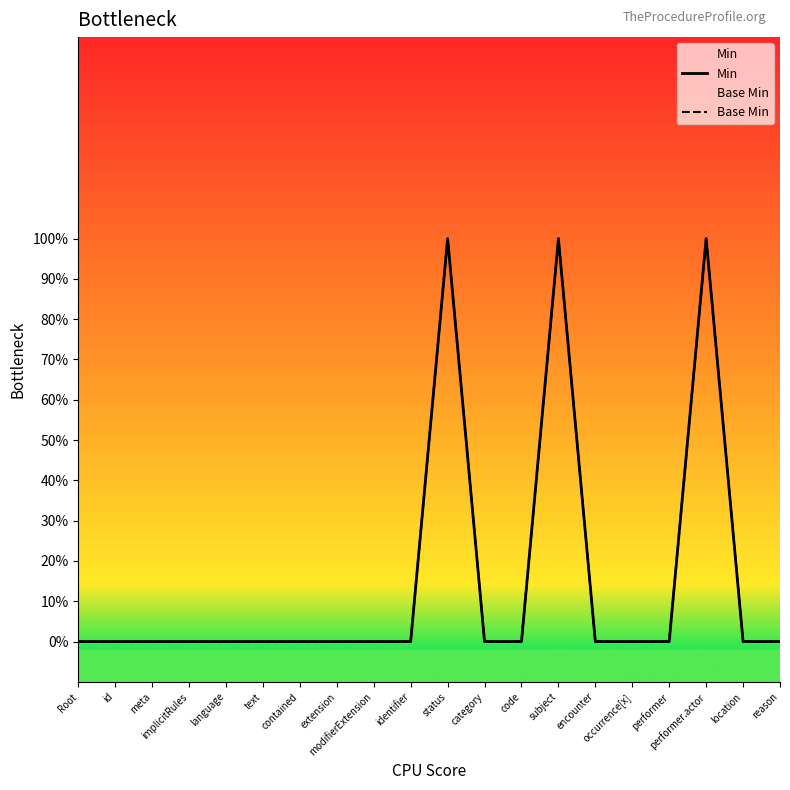

How many Base Min values are between 0 and 1?

20